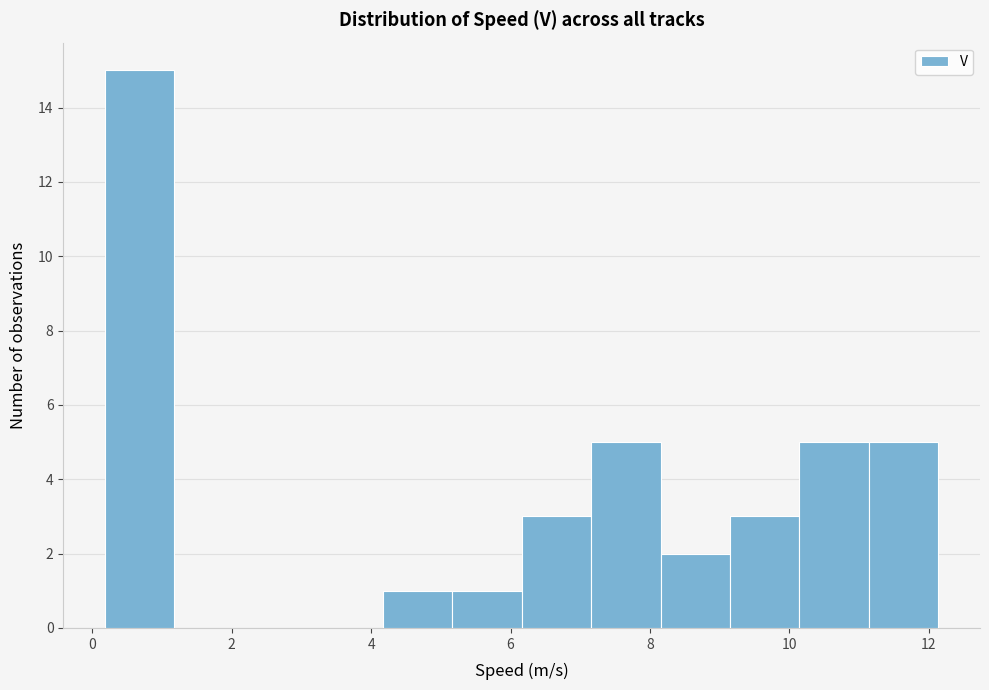

Reading left to right, transcribe this chart: for each bar, give the range it covers on the x-axis and its height. Neither the bar edges nor the heights are printed on the chart, so give them approximately, as read against the axes.

0.2 to 1.2: 15
1.2 to 2.2: 0
2.2 to 3.2: 0
3.2 to 4.2: 0
4.2 to 5.2: 1
5.2 to 6.2: 1
6.2 to 7.2: 3
7.2 to 8.2: 5
8.2 to 9.2: 2
9.2 to 10.2: 3
10.2 to 11.2: 5
11.2 to 12.2: 5